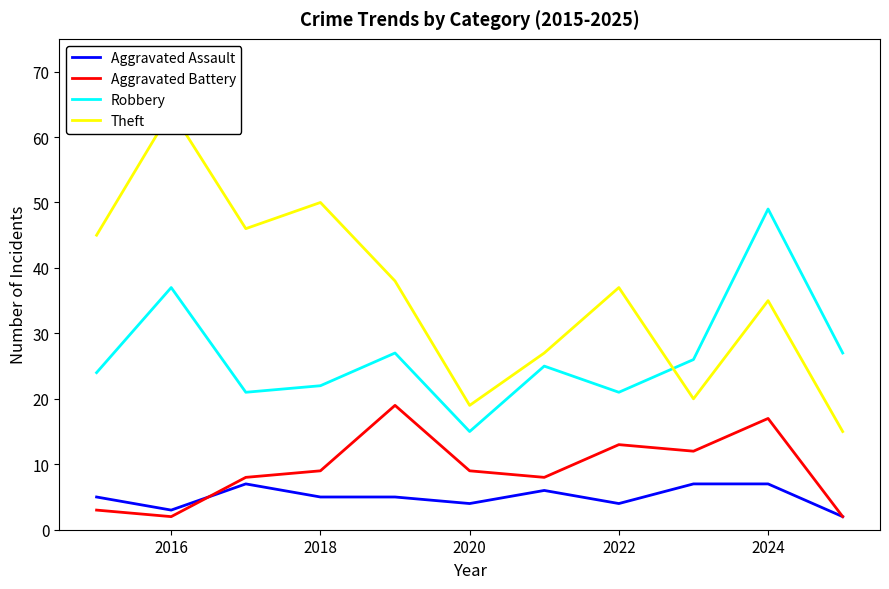

True or false: Aggravated Battery and Theft intersect in this chart.

False